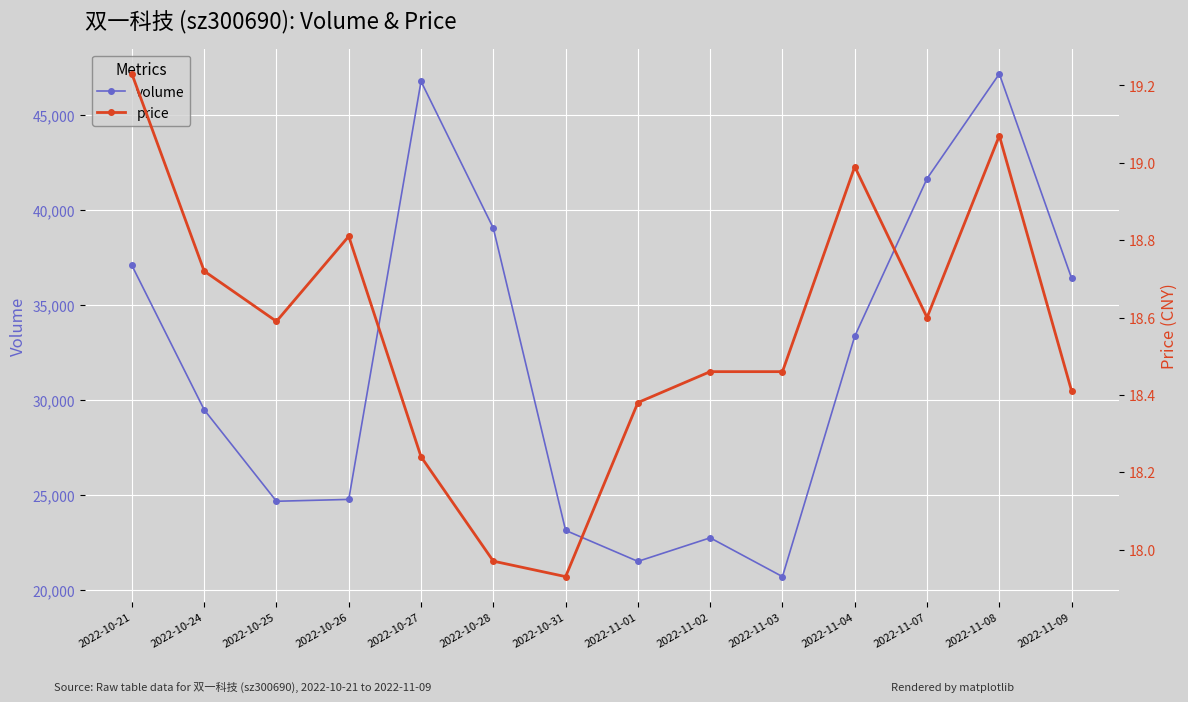

Which series has the largest range (max minus min)?

volume